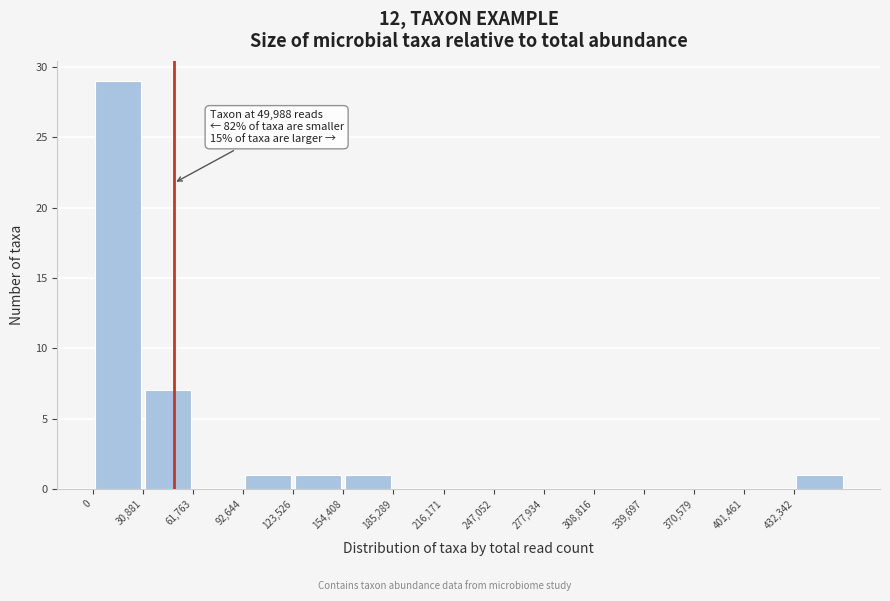

Which range on the x-axis has the tallest bar?

0 to 30000